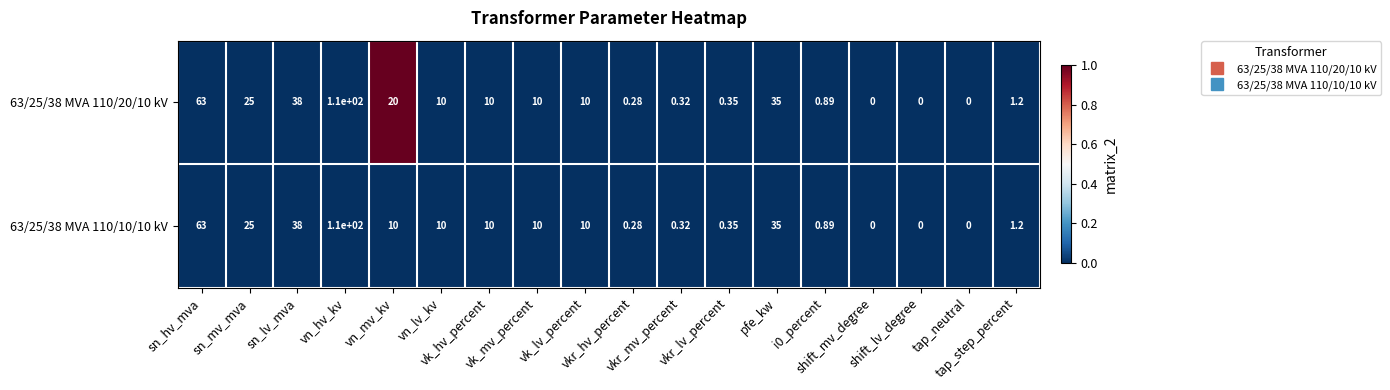

Which series has the largest range (max minus min)?

63/25/38 MVA 110/20/10 kV